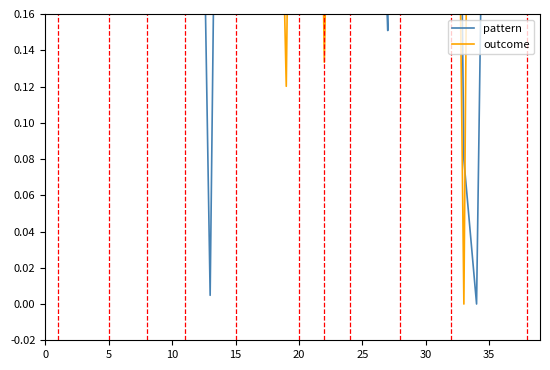

Rank the series by their maximum value, from highest to lowest.

pattern, outcome